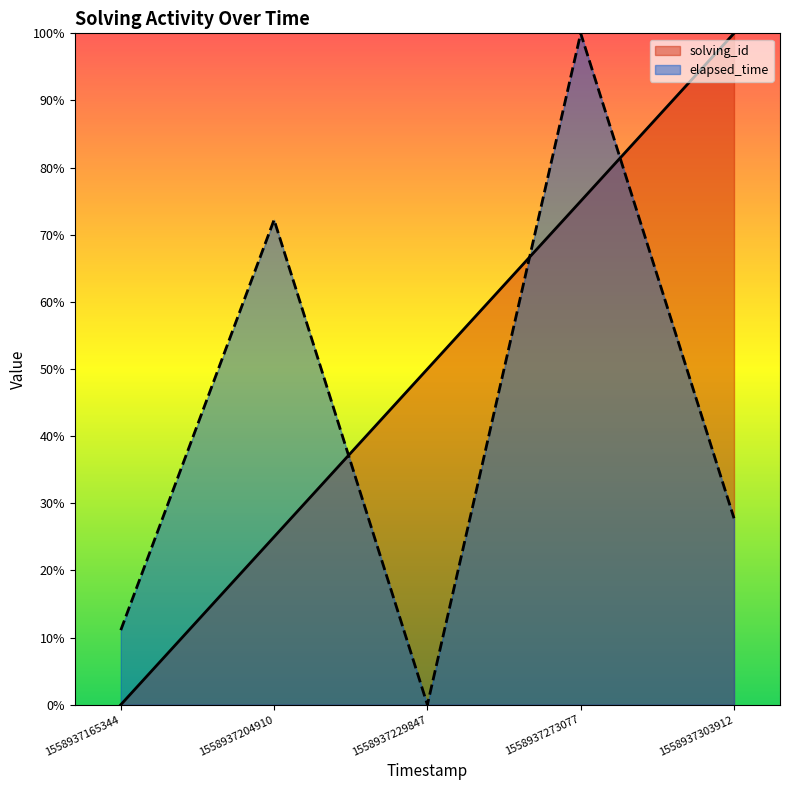

The solving_id series shows 127.8 at 1558937273077. True or false?

False